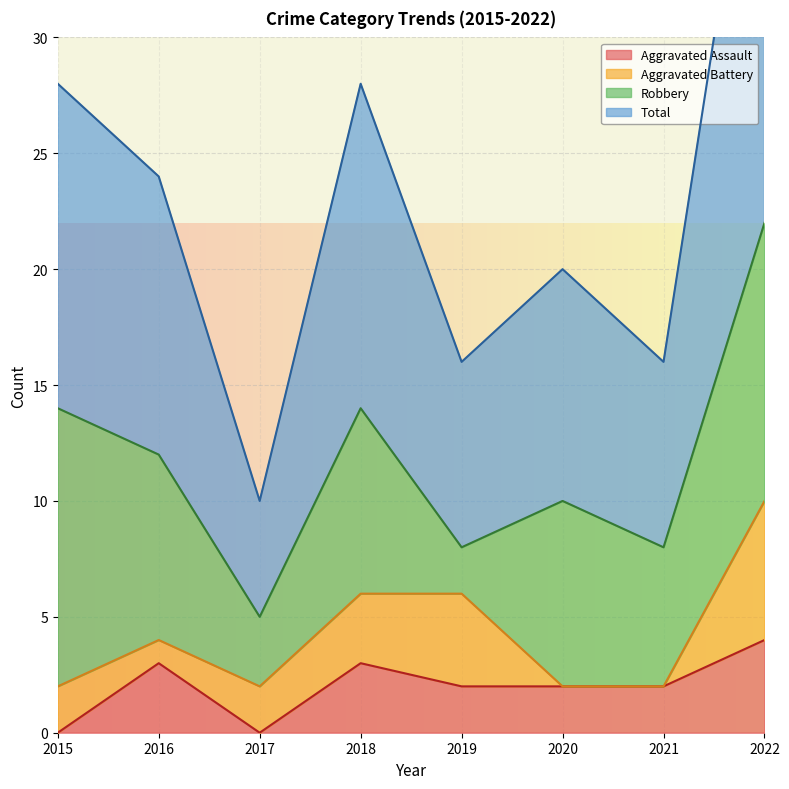

What is the average value of the Total series?

12